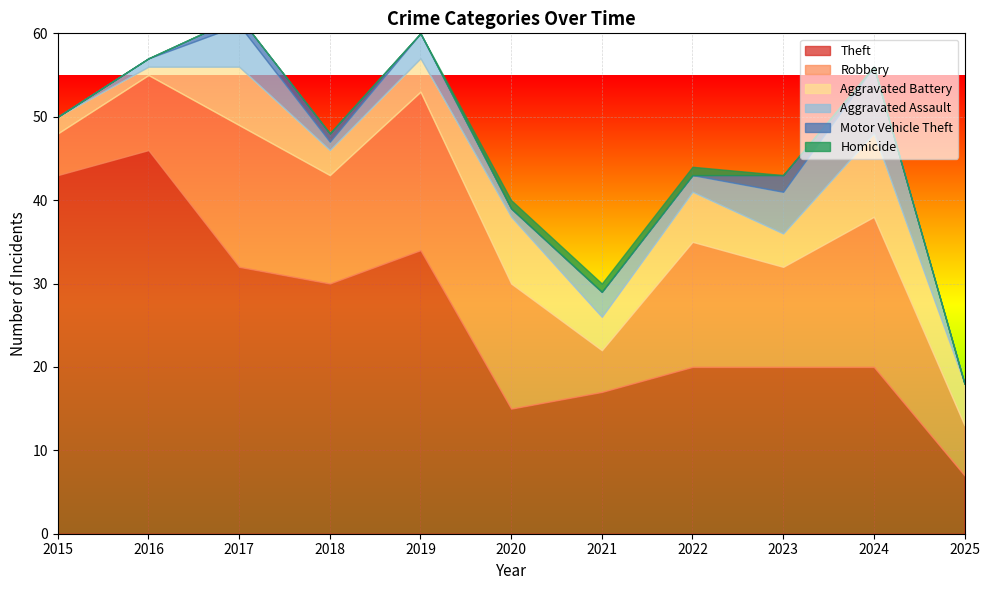

List the series in order of their peak value, lowest first.

Homicide, Motor Vehicle Theft, Aggravated Assault, Aggravated Battery, Robbery, Theft